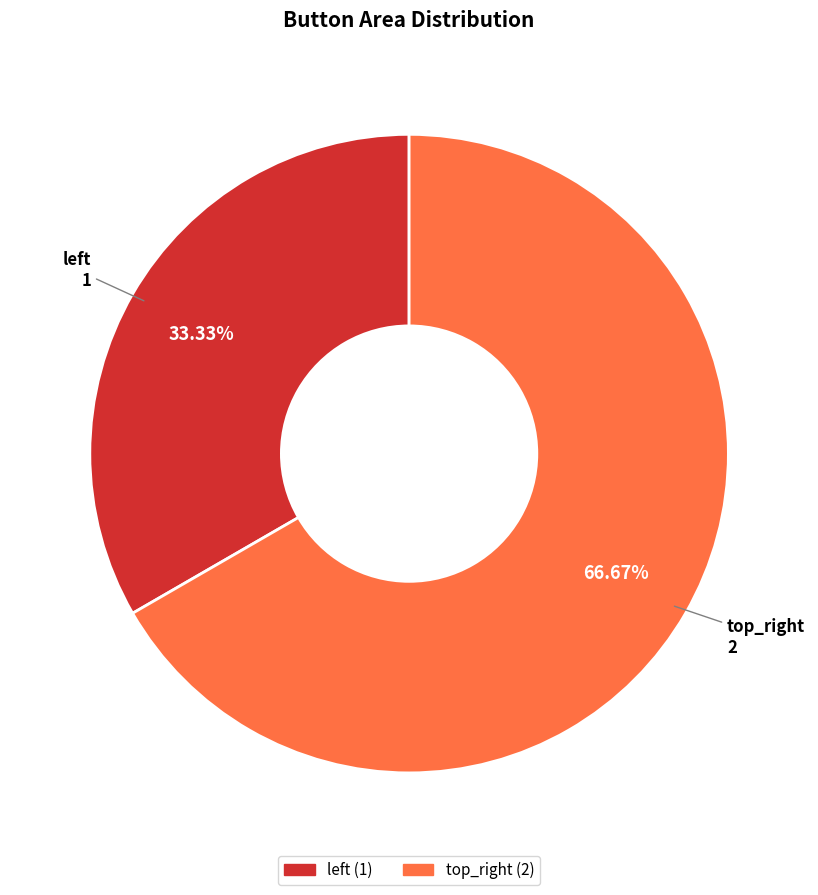

How much of the chart is everything except top_right?

33.3%